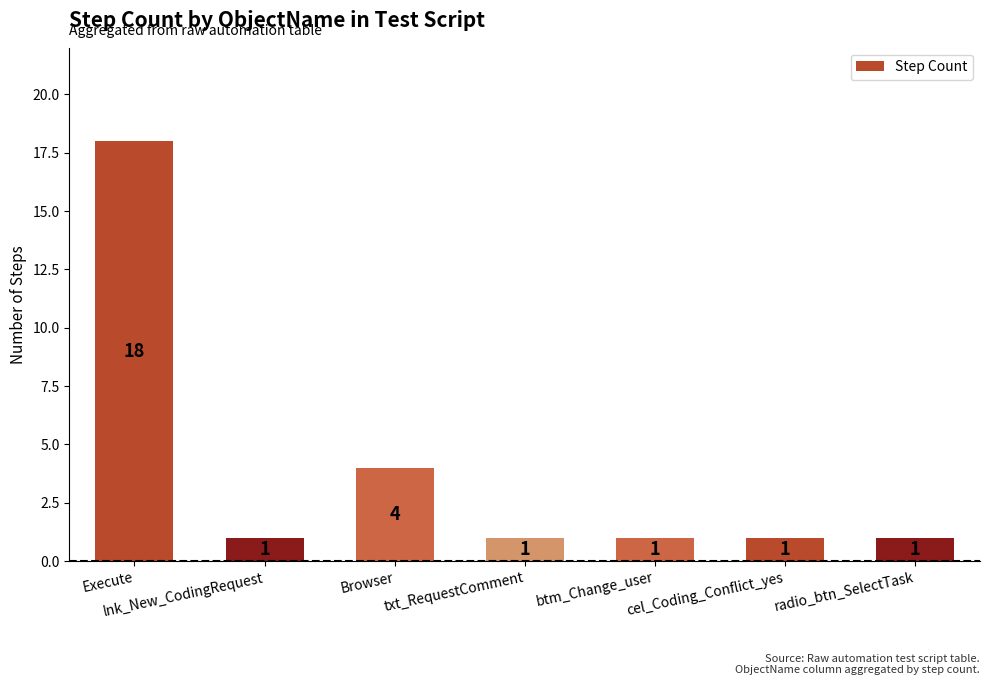

What is the ratio of the value at Execute to the value at Browser?

4.5